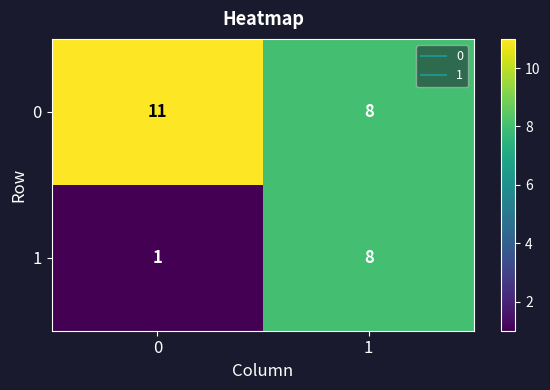

What is the average value of the 0 series?

10